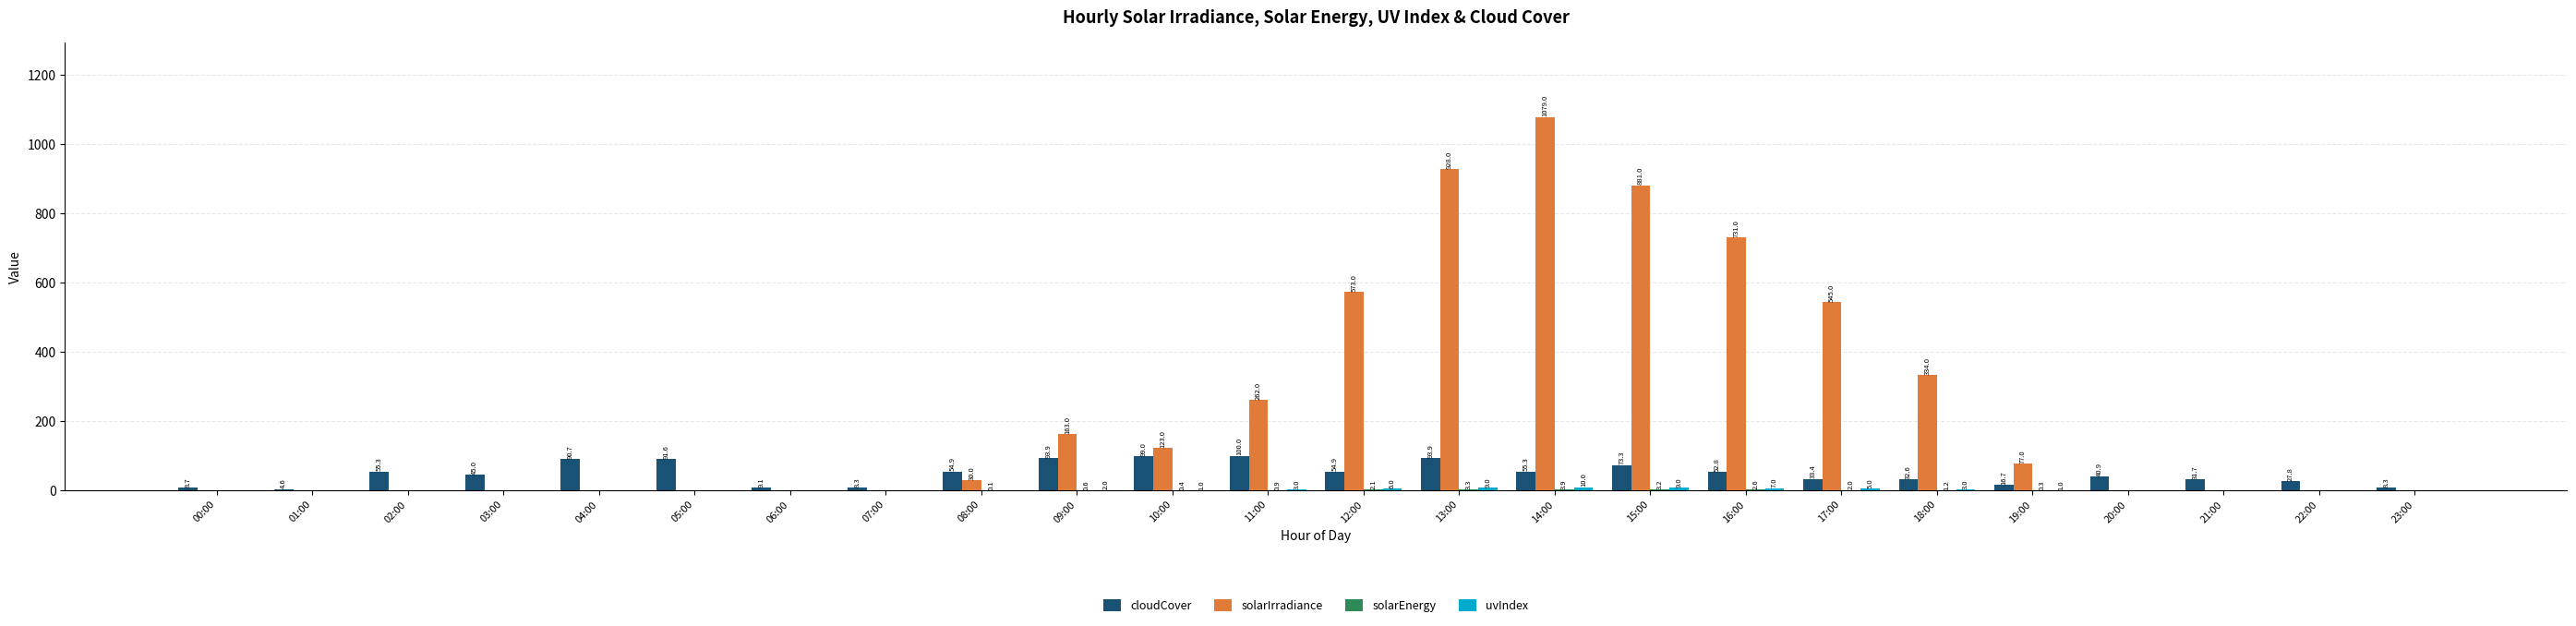

What is the approximate value of cloudCover at 07:00?

8.3